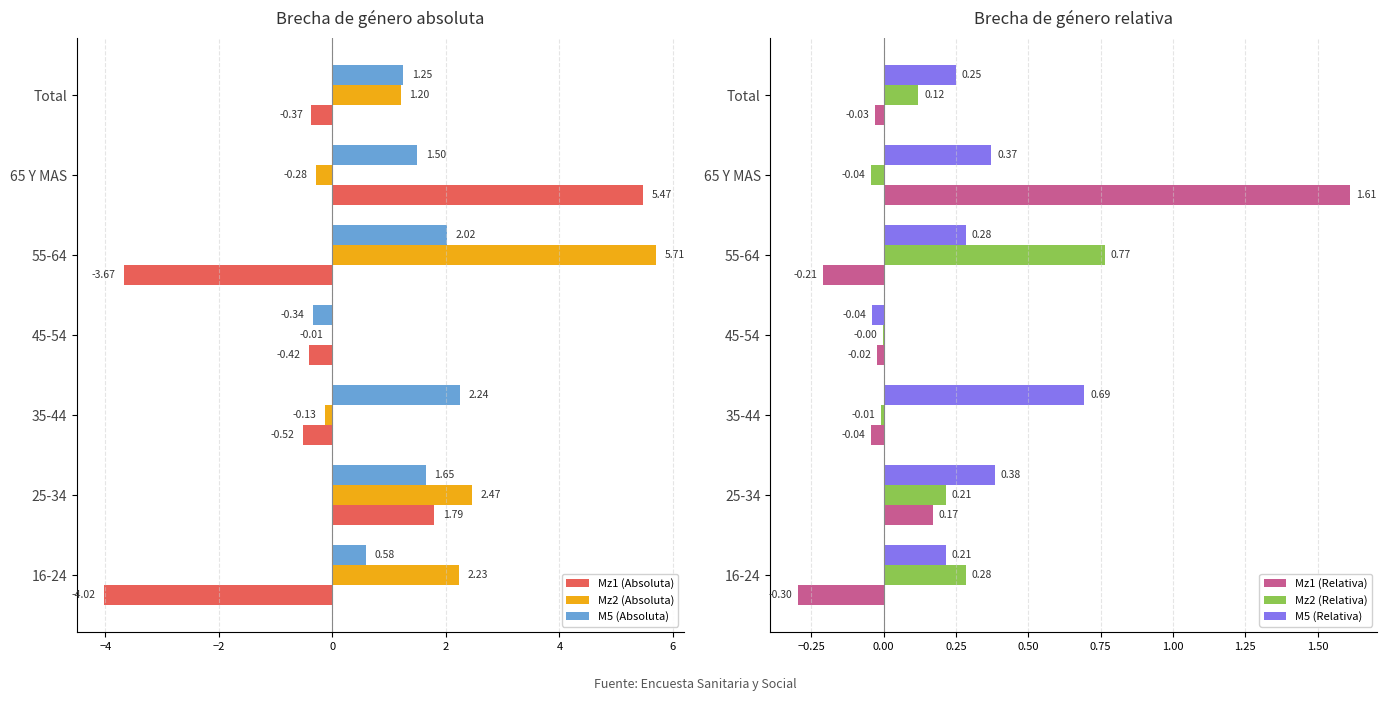

What is the average value of the Mz2 (Relativa) series?

0.2